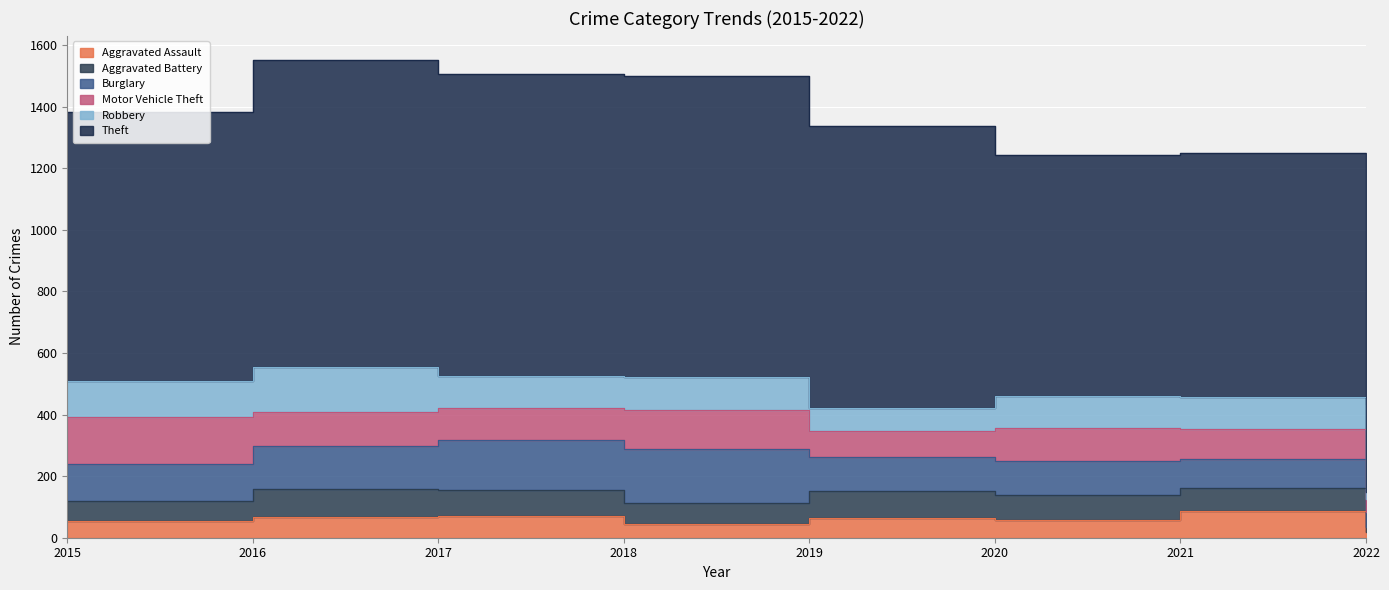

How many data points does each series have?

8